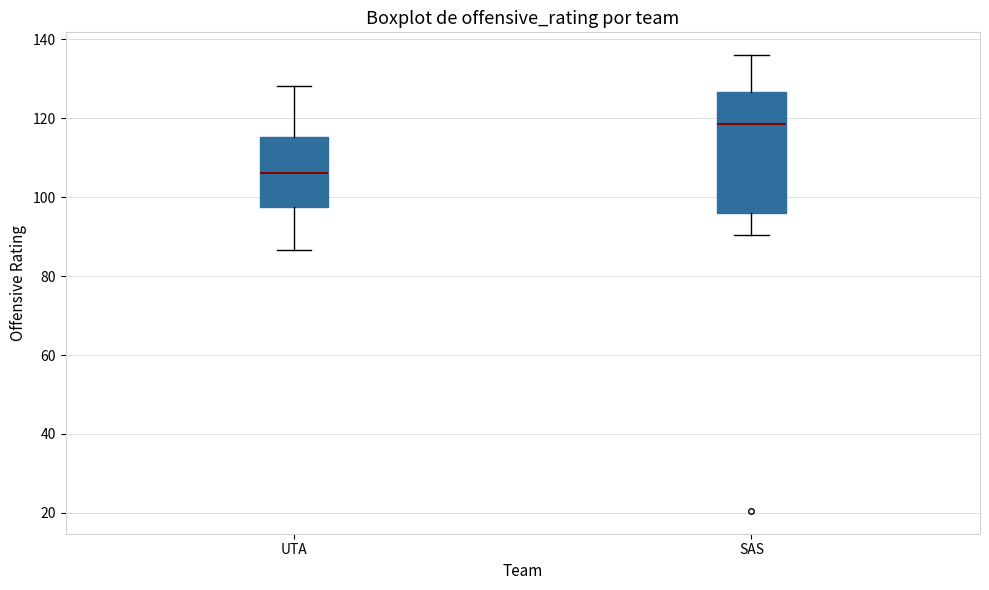

Where does the lower whisker of the box for SAS end on the y-axis? The values are not printed on the chart, so give them approximately, as read against the axis.

90